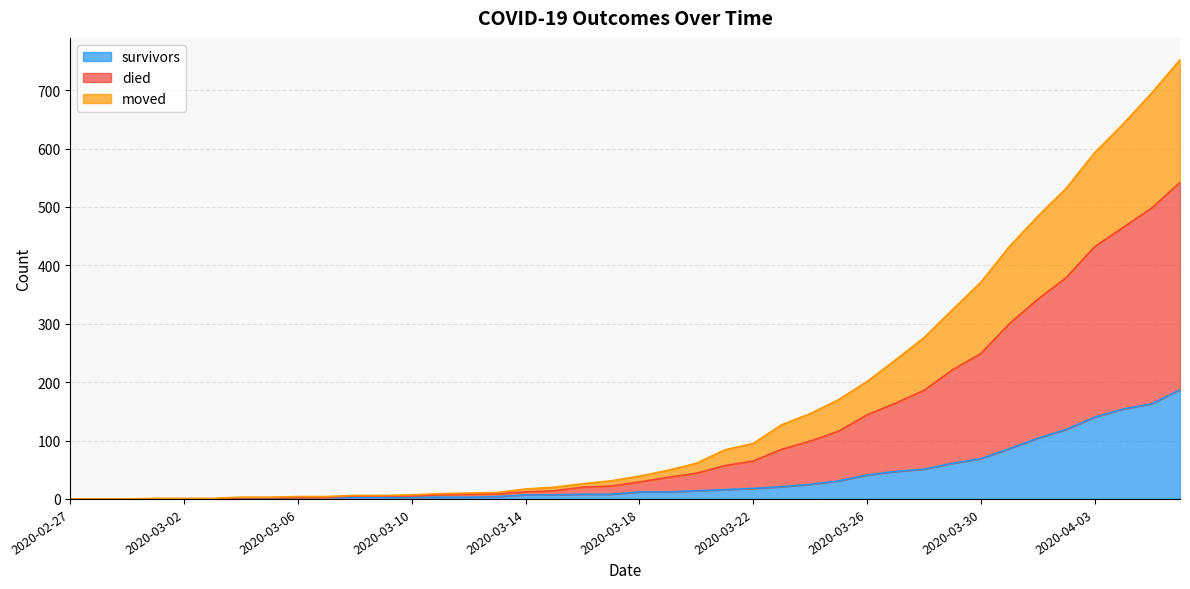

At 2020-02-28, list the series in order from smallest to largest.

survivors, died, moved